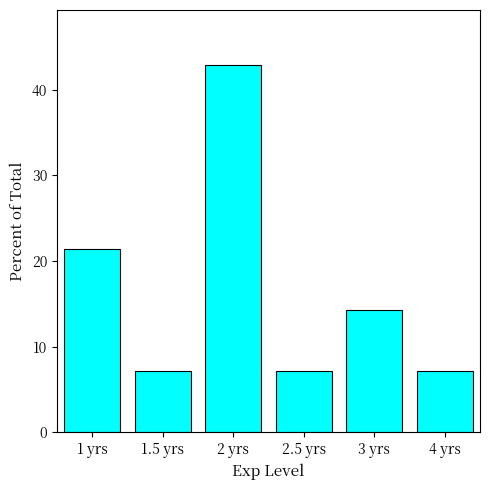

What is the average value?

16.7